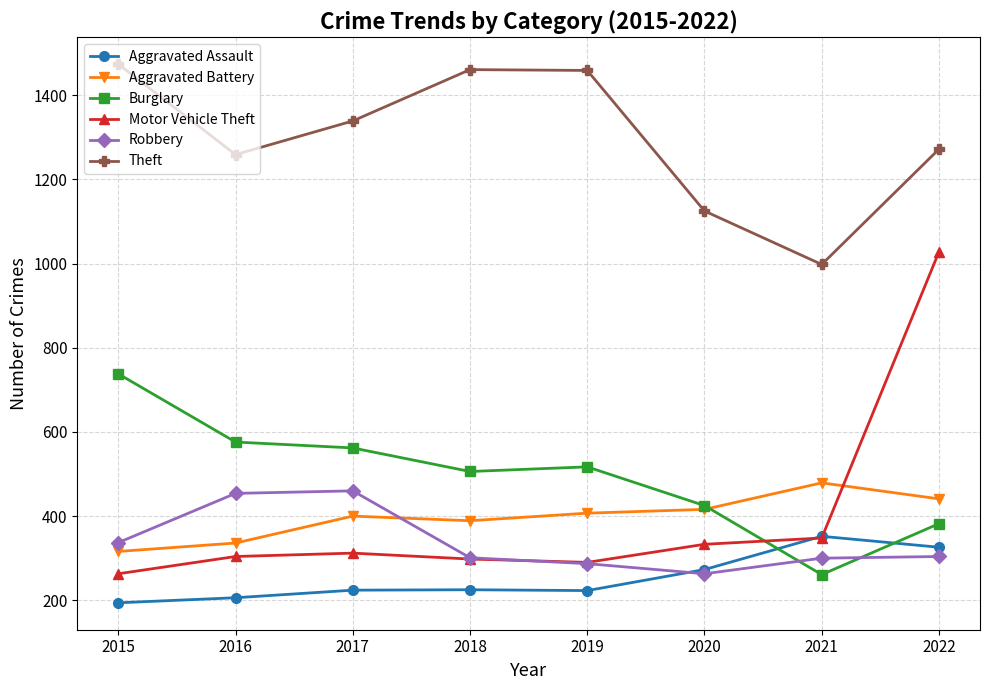

Which series changed the most between 2017 and 2018?

Robbery